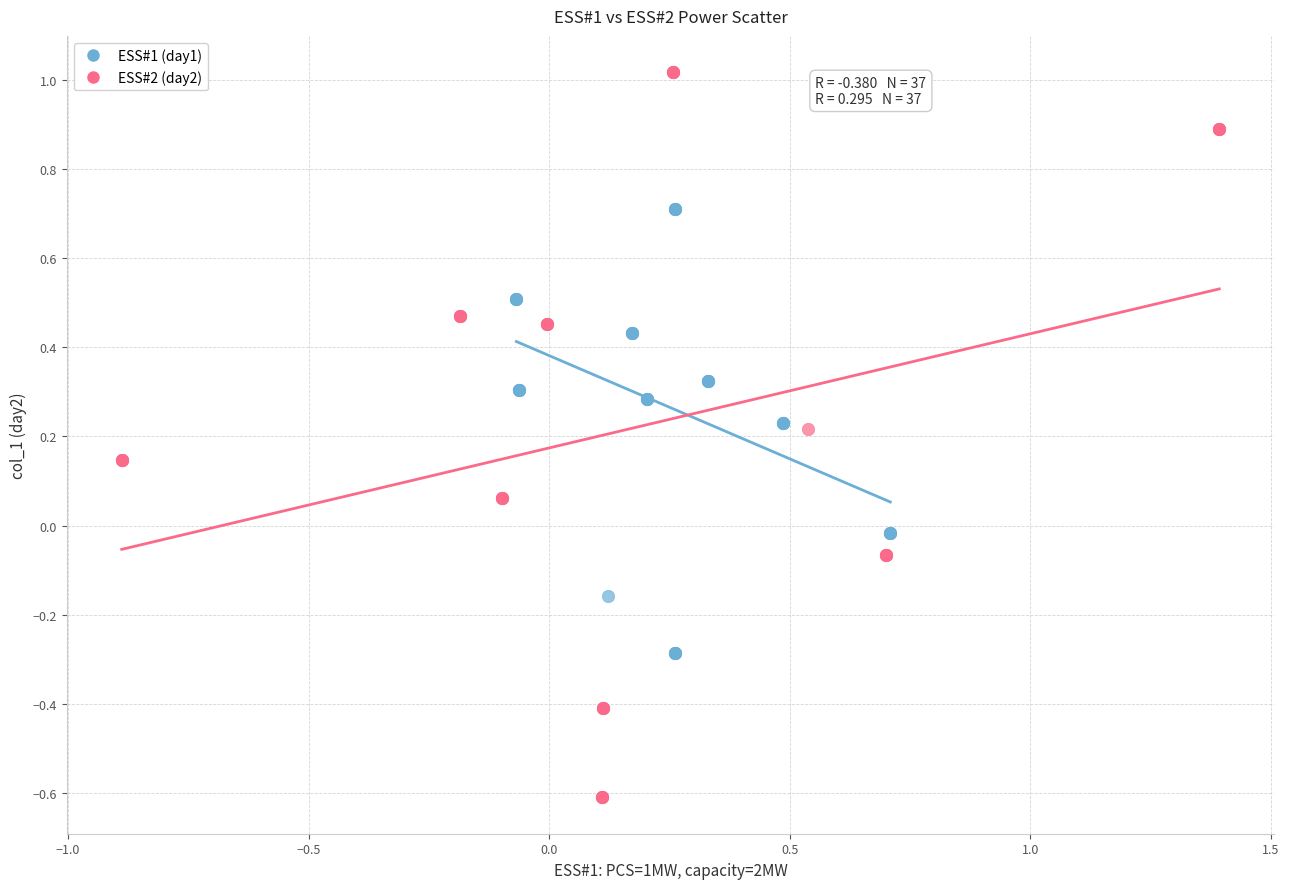

Which series has the widest spread of Y values?

ESS#2 (day2)